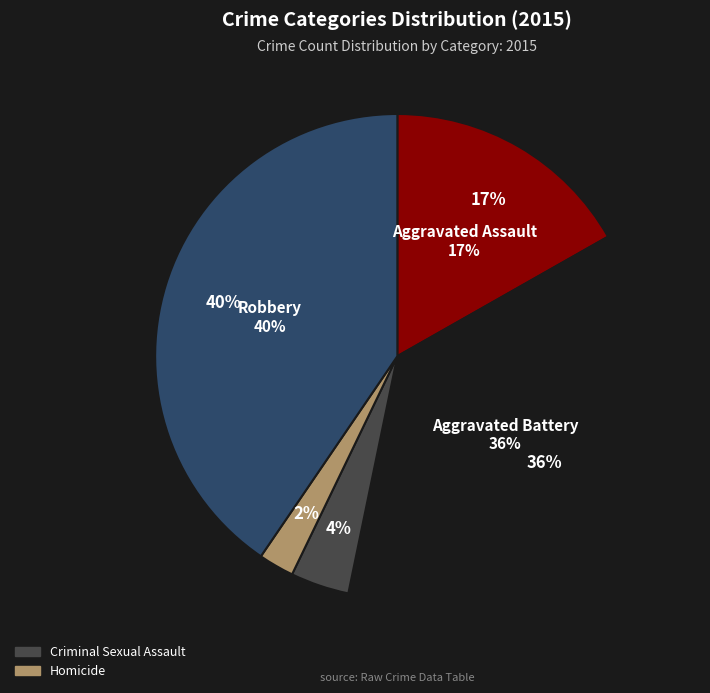

True or false: Aggravated Assault accounts for 31% of the total.

False